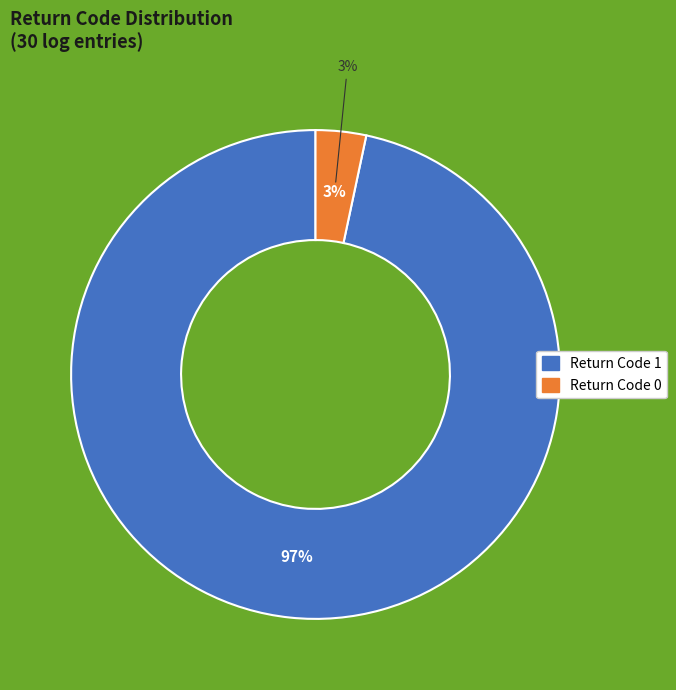

To the nearest percent, what portion does 1 represent?

97%